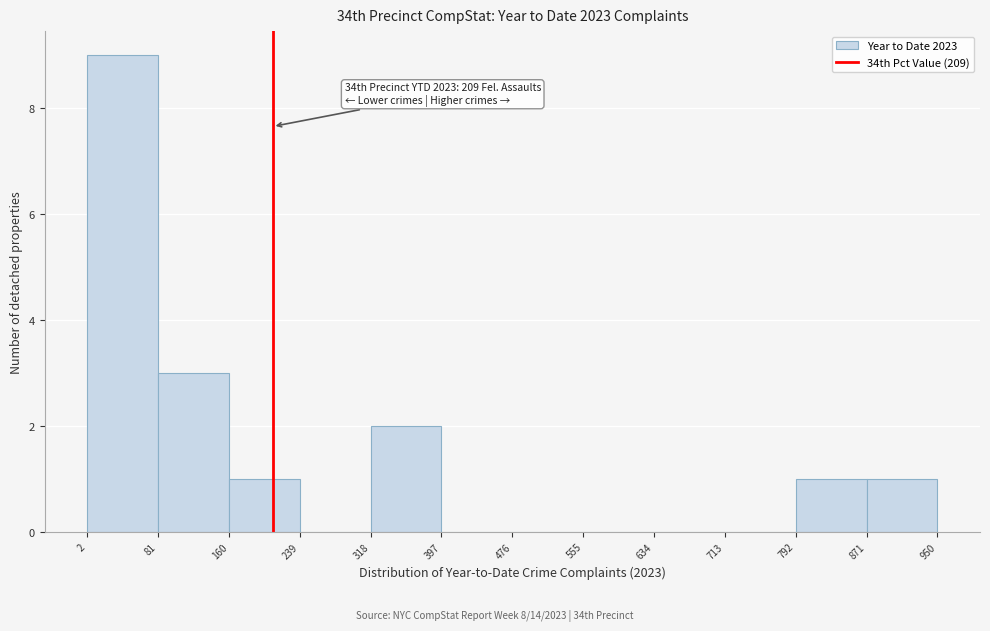

Which range on the x-axis has the tallest bar?

2 to 81